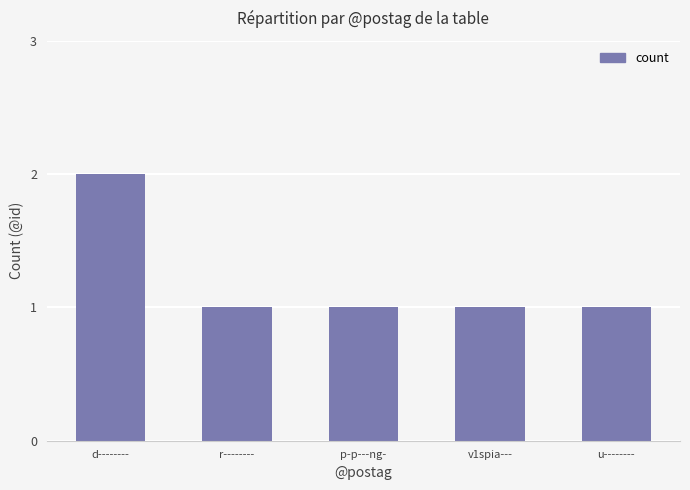

What is the approximate value at v1spia---?

1